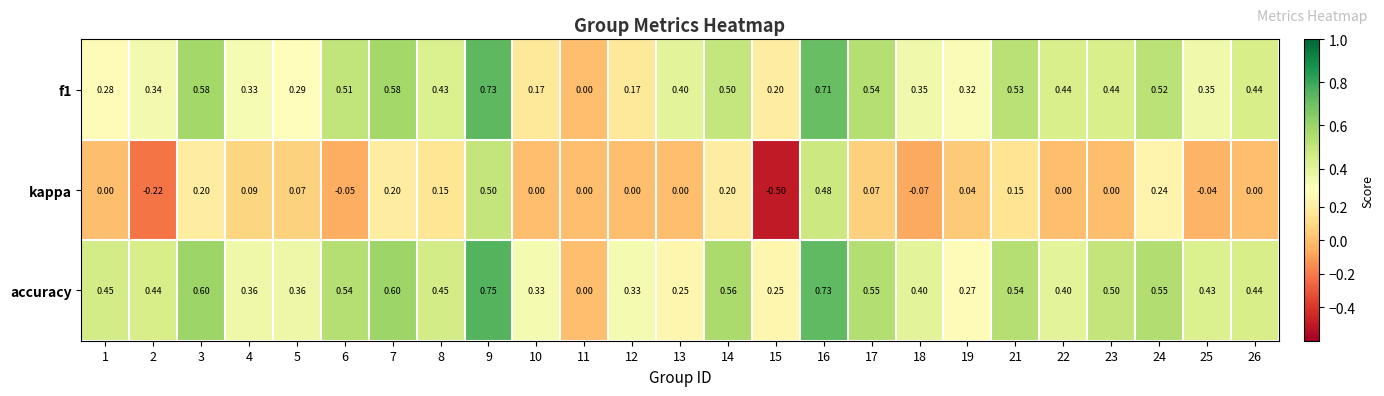

Which series has the largest total across all categories?

accuracy